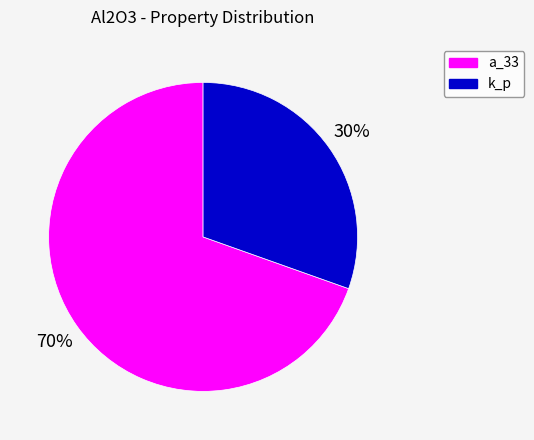

To the nearest percent, what is the average slice percentage?

50%